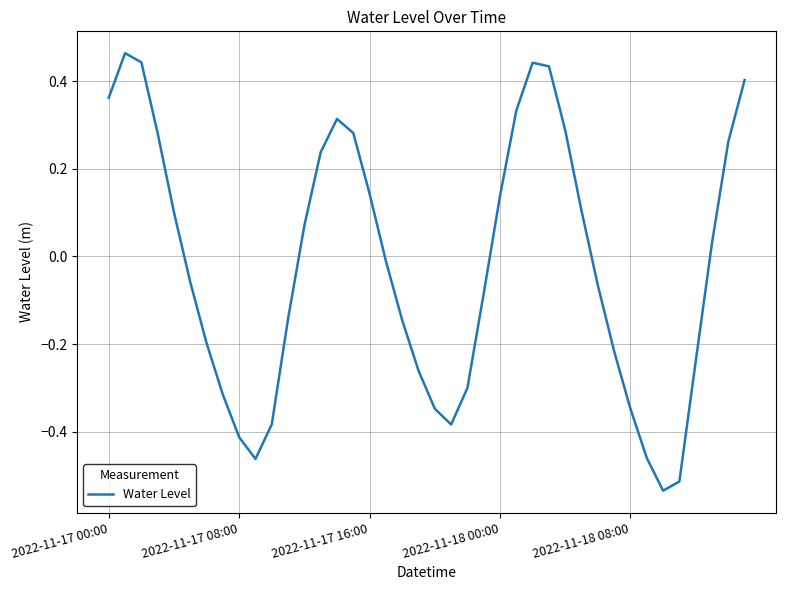

What is the difference between the maximum and minimum values?

1.0